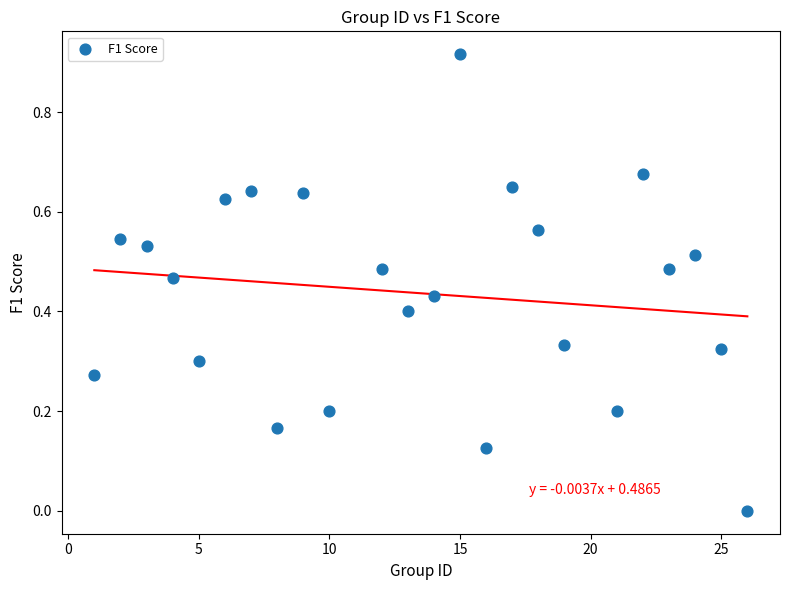

What is the range of X values (max minus min)?

25.0